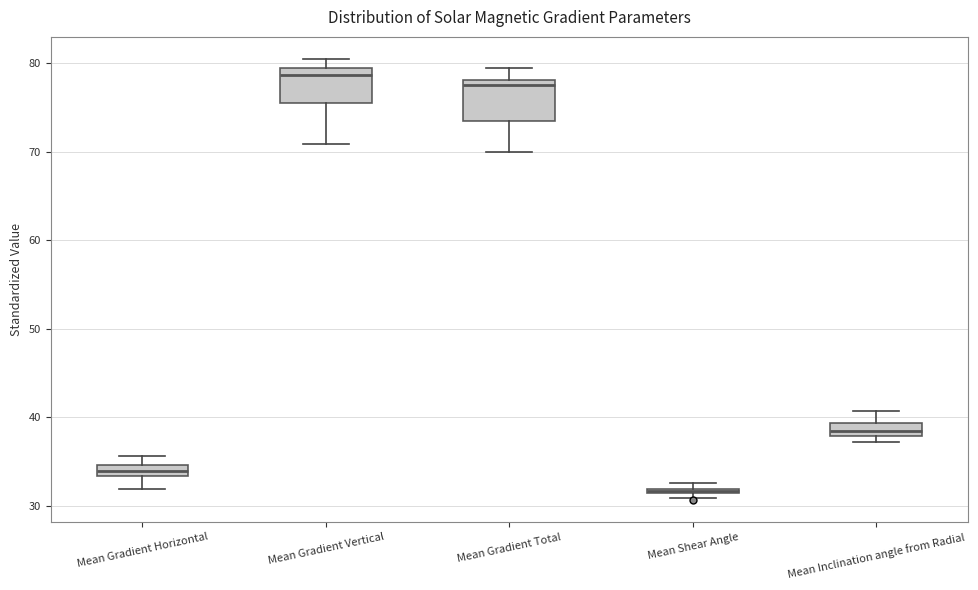

Which box has the lowest median line?

Mean Shear Angle